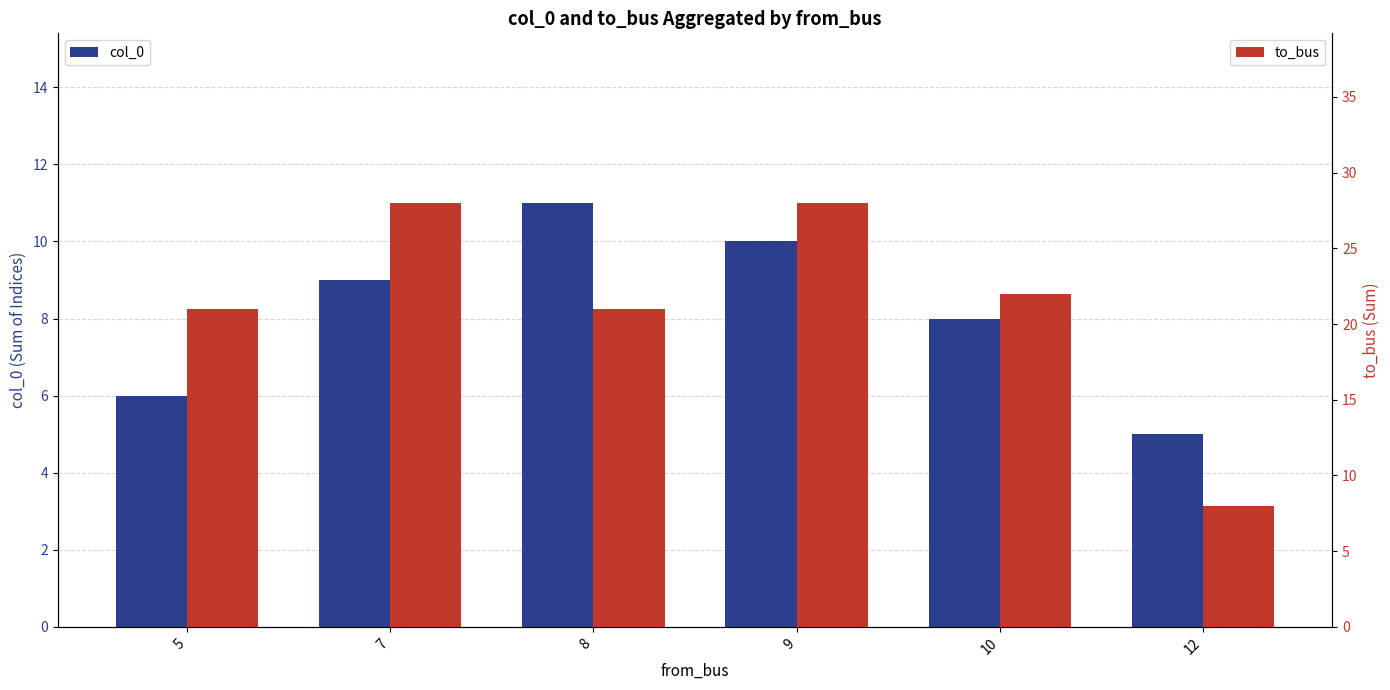

Rank the categories by col_0 value from highest to lowest.

8, 9, 7, 10, 5, 12